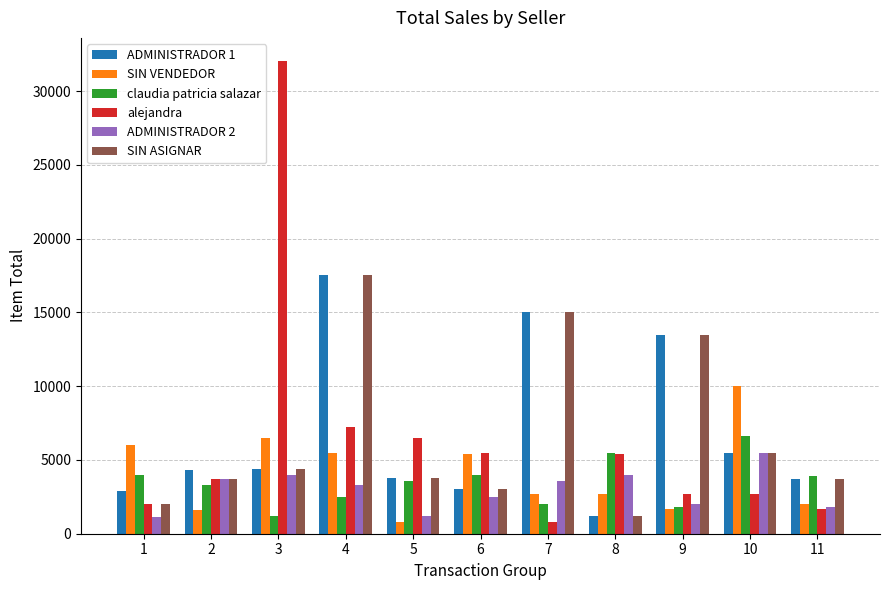

Between 4 and 9, which series saw the biggest shift?

alejandra